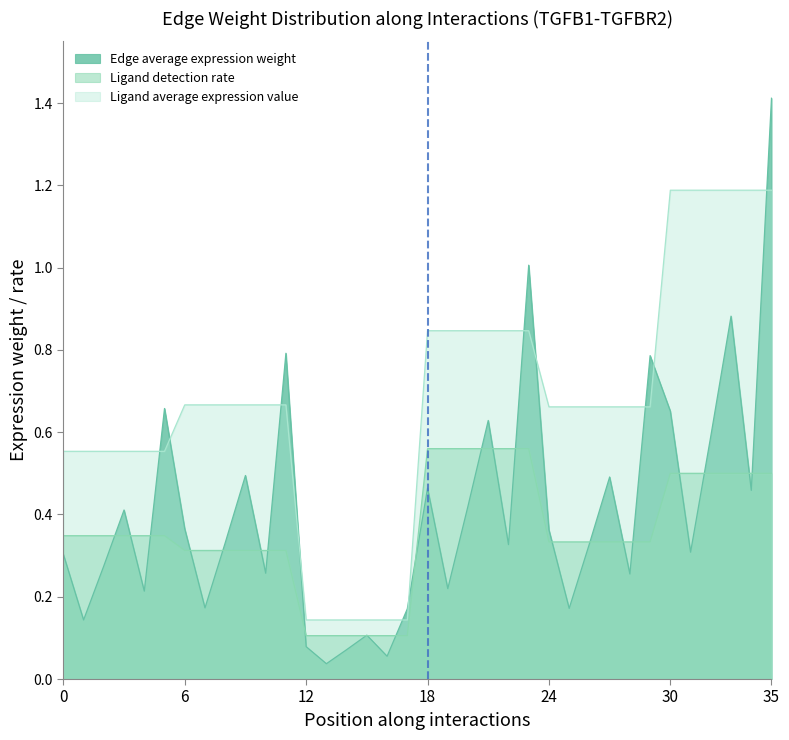

At which category is the sum across all series the highest?

35